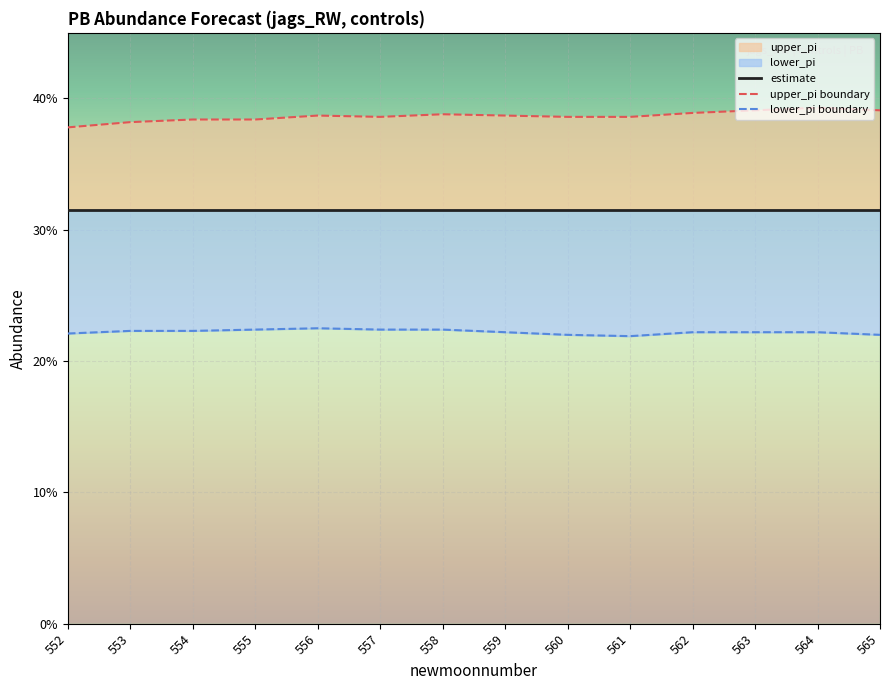

Rank the series by their maximum value, from lowest to highest.

lower_pi, upper_pi